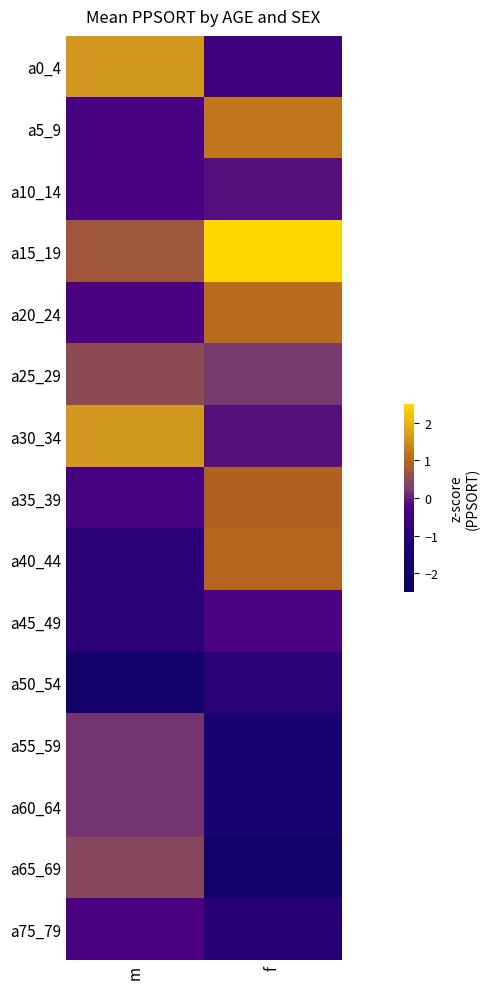

At m, list the series in order from smallest to largest.

a50_54, a45_49, a40_44, a35_39, a5_9, a75_79, a20_24, a10_14, a55_59, a60_64, a65_69, a25_29, a15_19, a0_4, a30_34